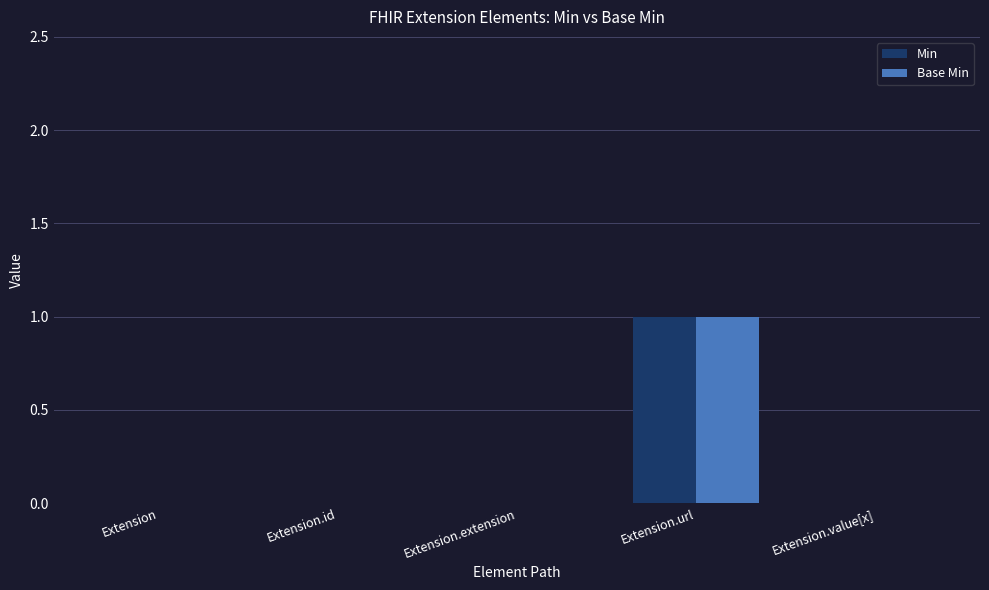

Reading left to right, list all the values displayed in this chart.

Min: 0	0	0	1	0
Base Min: 0	0	0	1	0